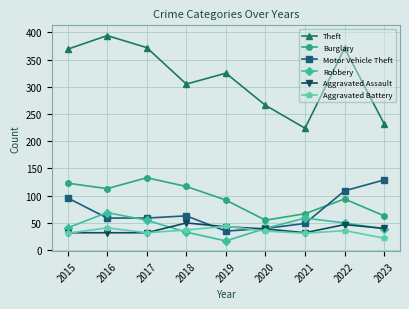

What is the difference between the second highest and minimum values in the Burglary series?

68